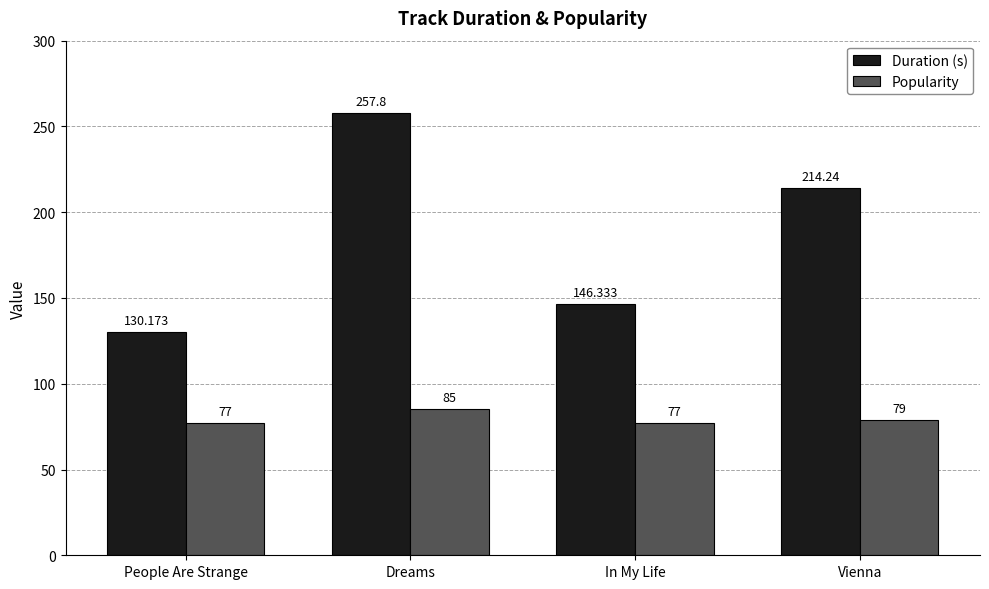

Is the value of Duration (s) at Dreams greater than the value of Popularity at Dreams?

Yes